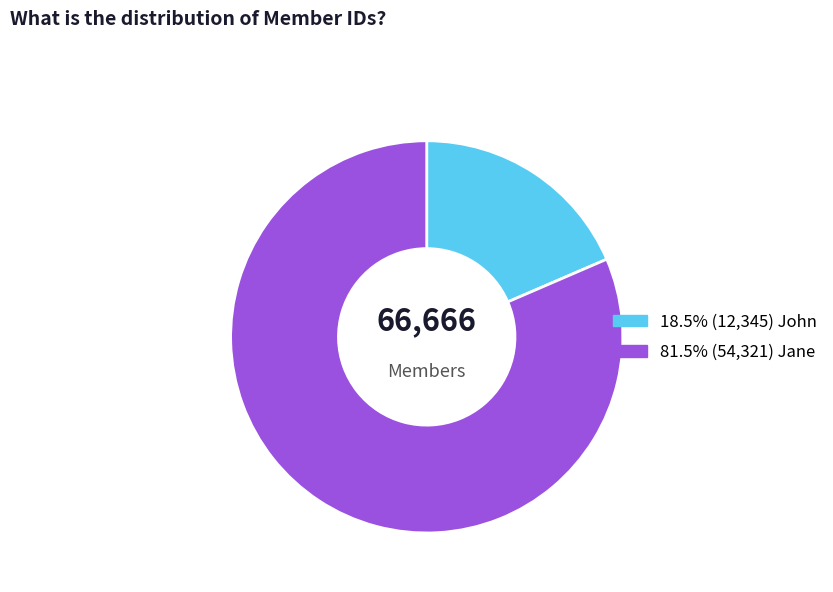

Is there a majority slice in this chart?

Yes